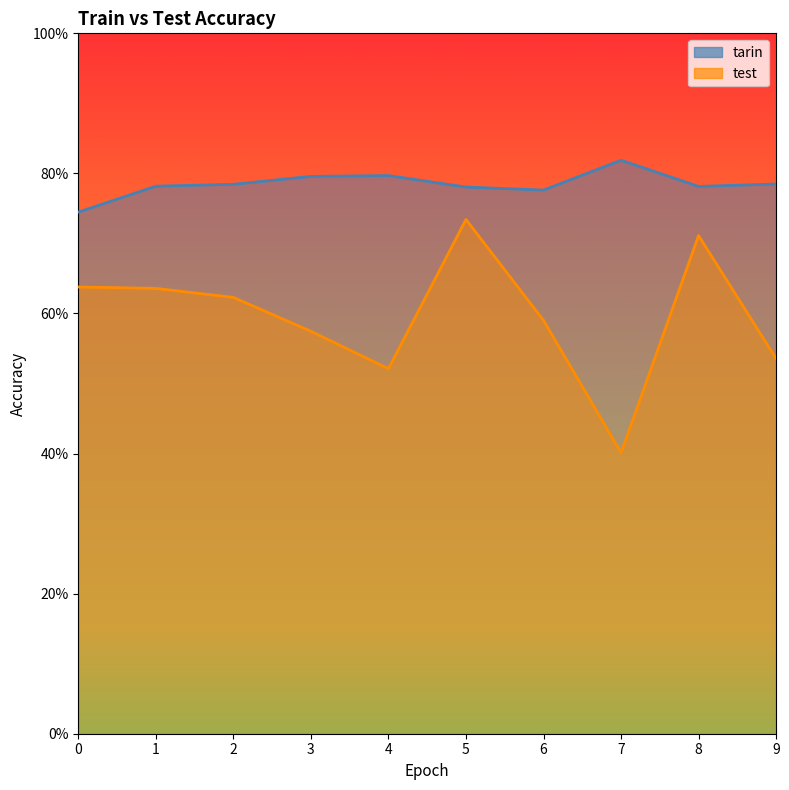

What is the value of the test point at the 3rd from the left?

0.6